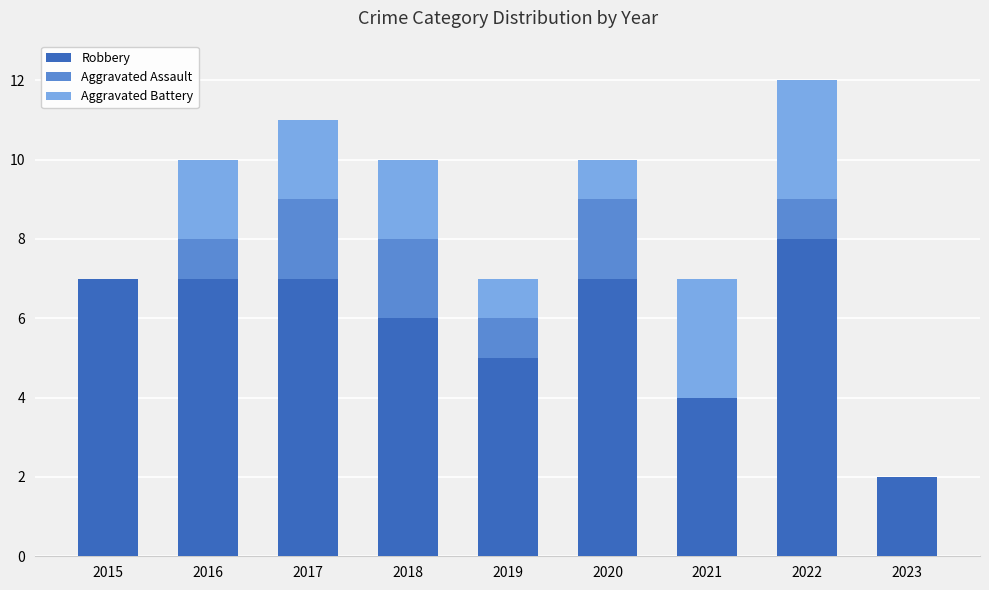

The value of Robbery at 2018 is 6. True or false?

True